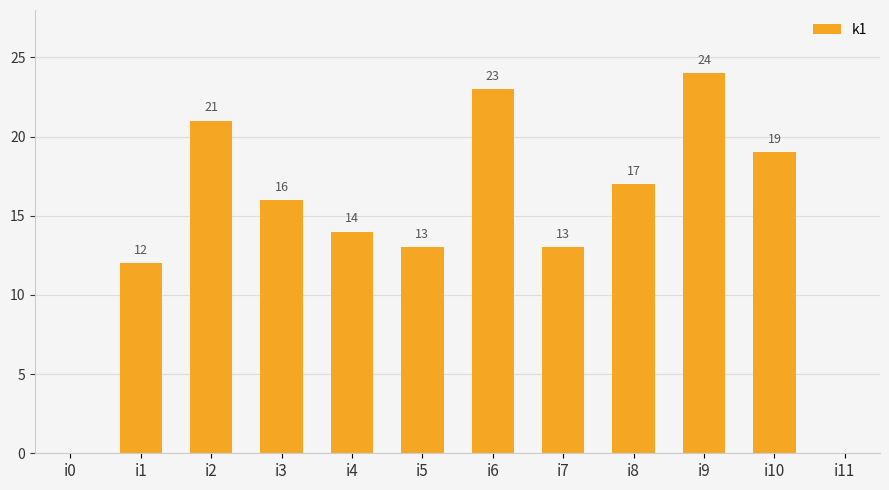

Which has a higher value, i2 or i5?

i2